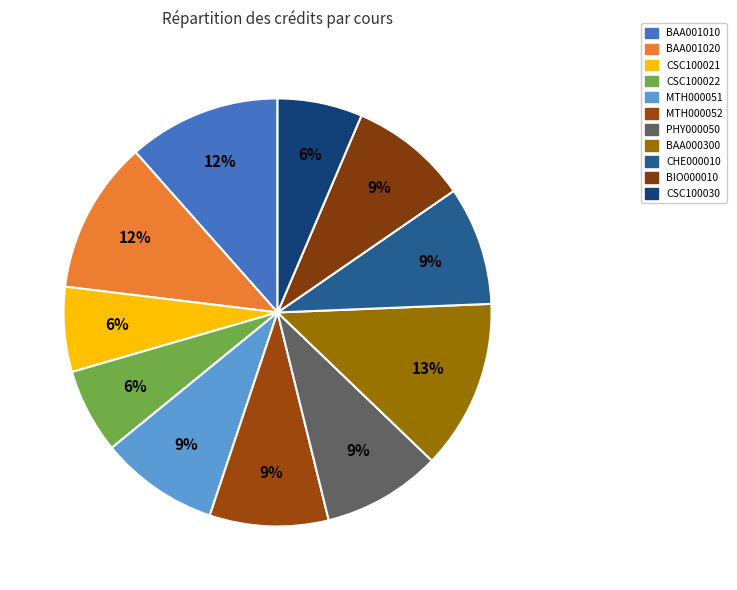

What portion of the pie excludes BAA000300?

87.2%